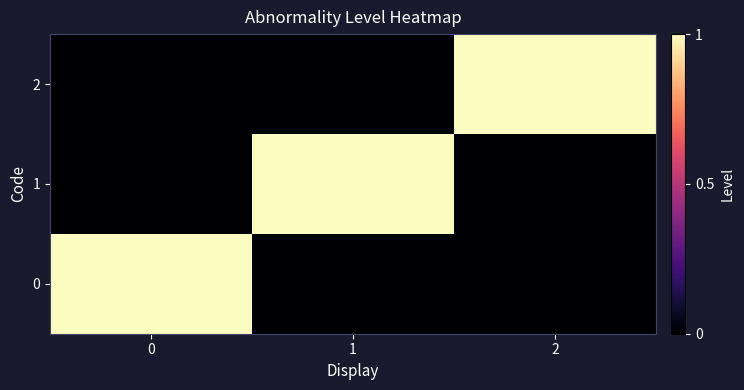

Reading left to right, extract all data points from this chart.

0: 0=1	1=0	2=0
1: 0=0	1=1	2=0
2: 0=0	1=0	2=1